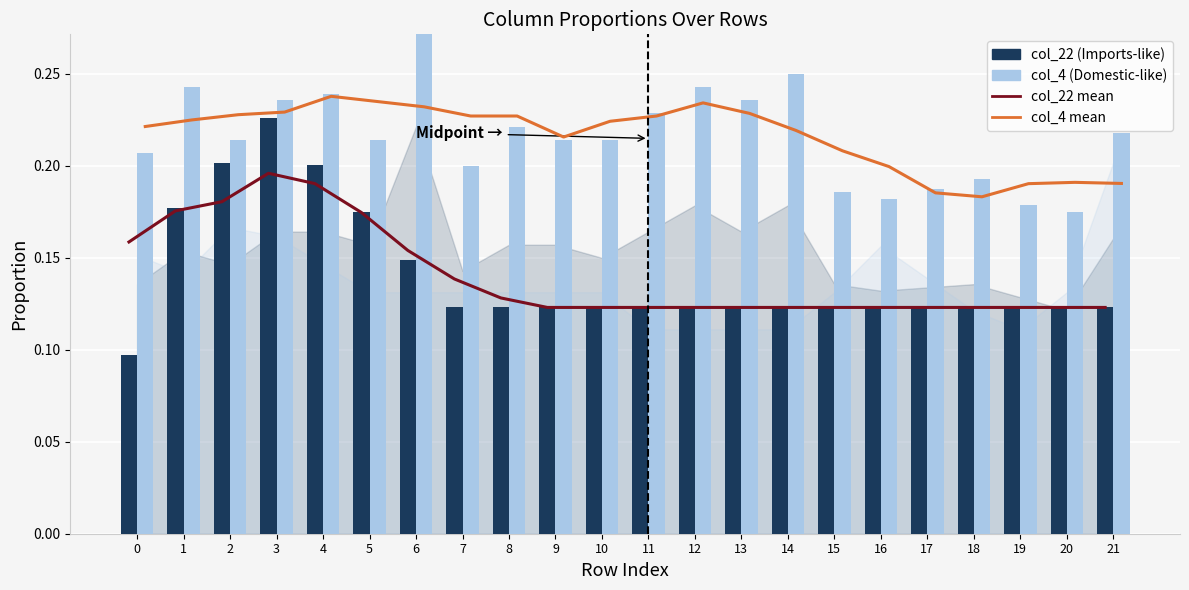

At 5, list the series in order from smallest to largest.

col_22 (Imports-like), col_22 mean, col_4 (Domestic-like), col_4 mean